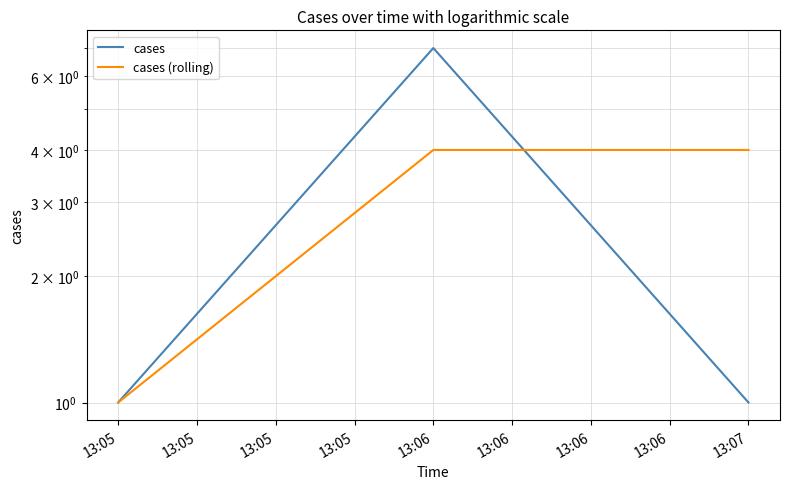

Reading right to left, extract all data points from this chart.

cases: 1	7	1
cases (rolling): 4	4	1